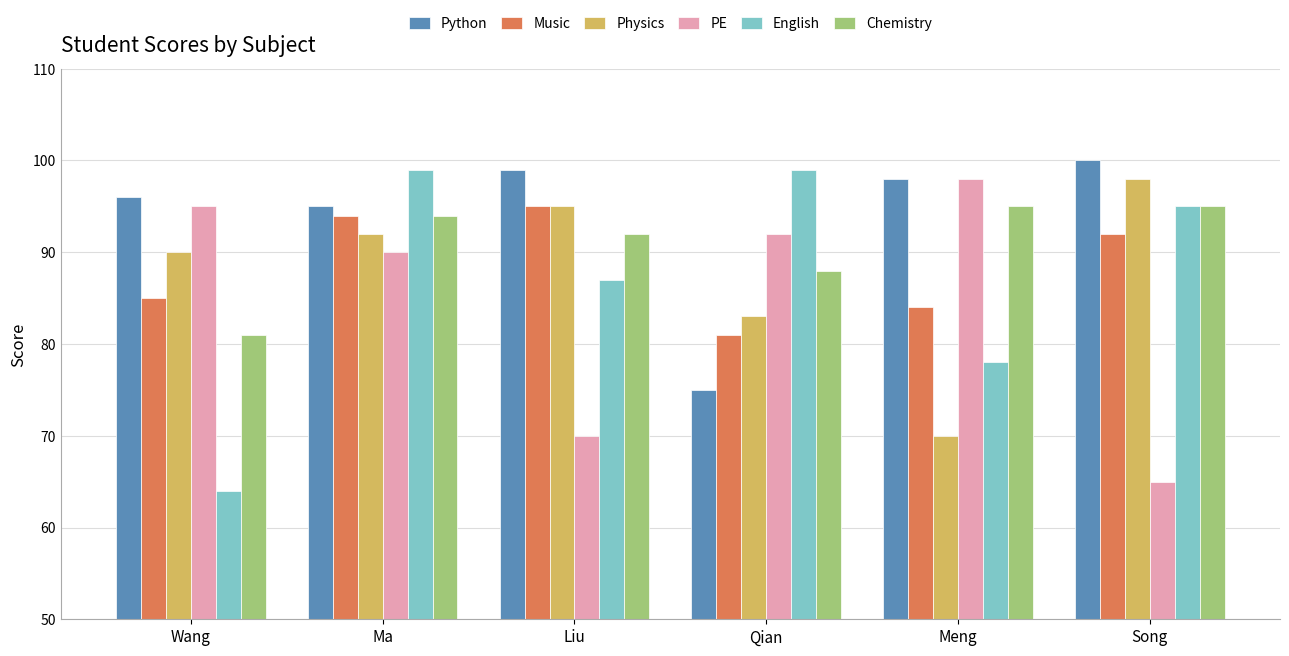

Read the PE value at Liu, to the nearest 10.

70